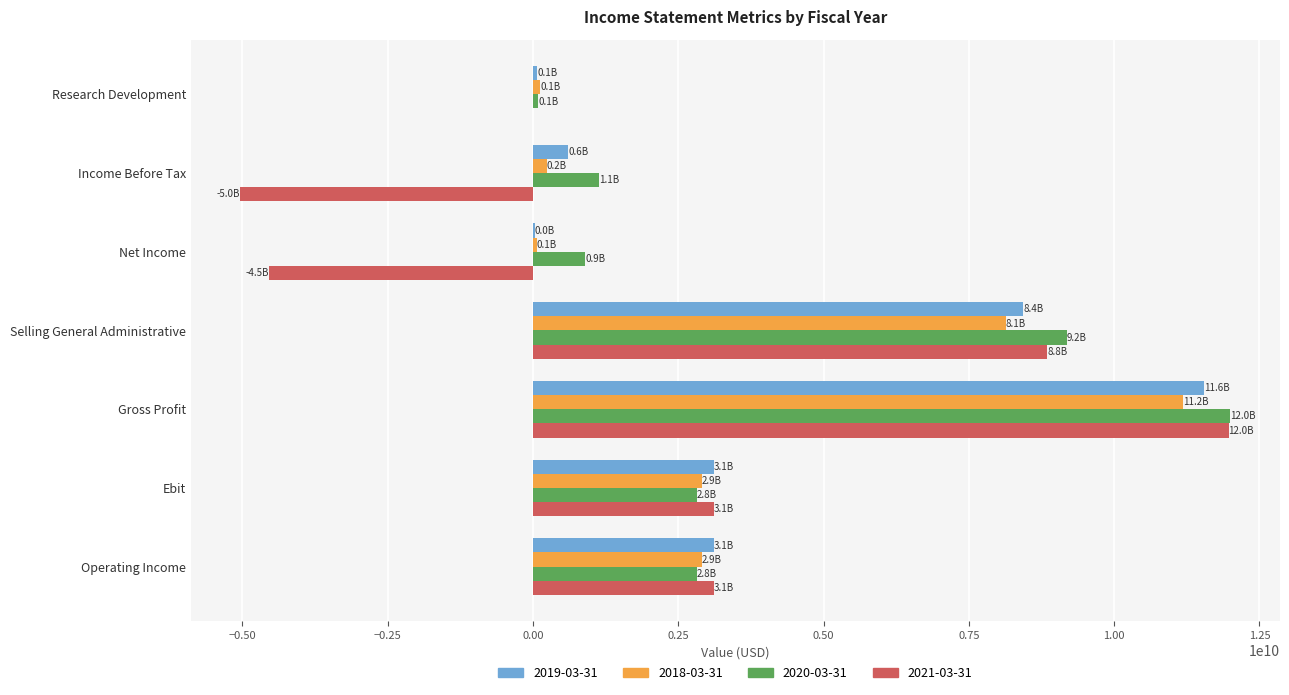

Between Selling General Administrative and Operating Income, which series saw the biggest shift?

2020-03-31